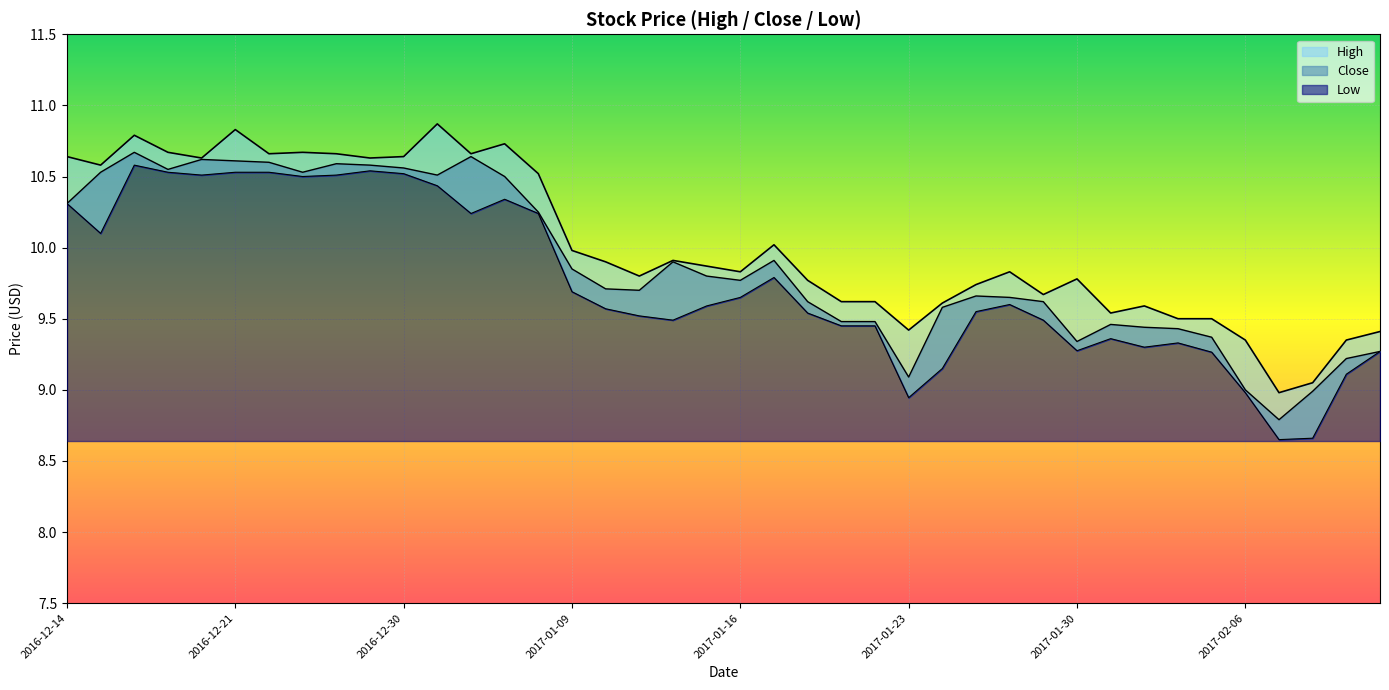

At which category is the sum across all series the highest?

2016-12-16